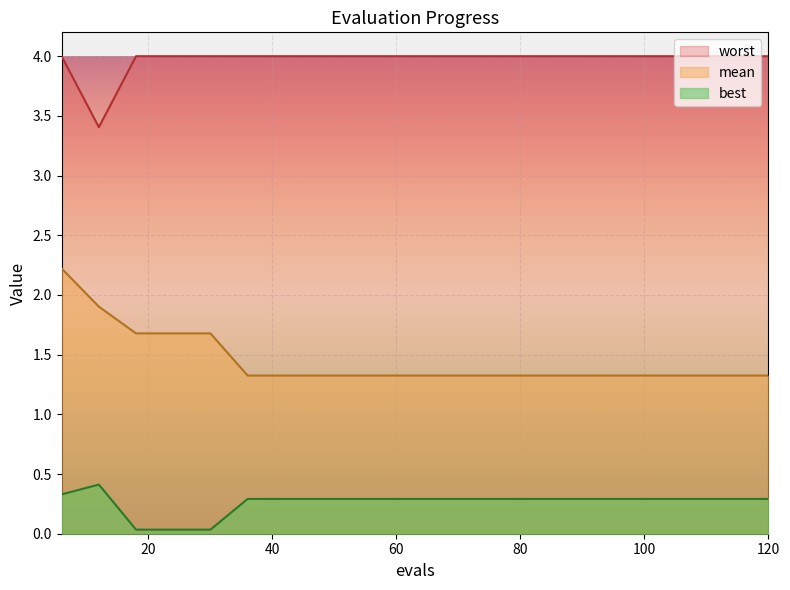

Reading left to right, list all the values displayed in this chart.

mean: 2.2	1.9	1.7	1.7	1.7	1.3	1.3	1.3	1.3	1.3	1.3	1.3	1.3	1.3	1.3	1.3	1.3	1.3	1.3	1.3
best: 0.3	0.4	0.0	0.0	0.0	0.3	0.3	0.3	0.3	0.3	0.3	0.3	0.3	0.3	0.3	0.3	0.3	0.3	0.3	0.3
worst: 4.0	3.4	4.0	4.0	4.0	4.0	4.0	4.0	4.0	4.0	4.0	4.0	4.0	4.0	4.0	4.0	4.0	4.0	4.0	4.0